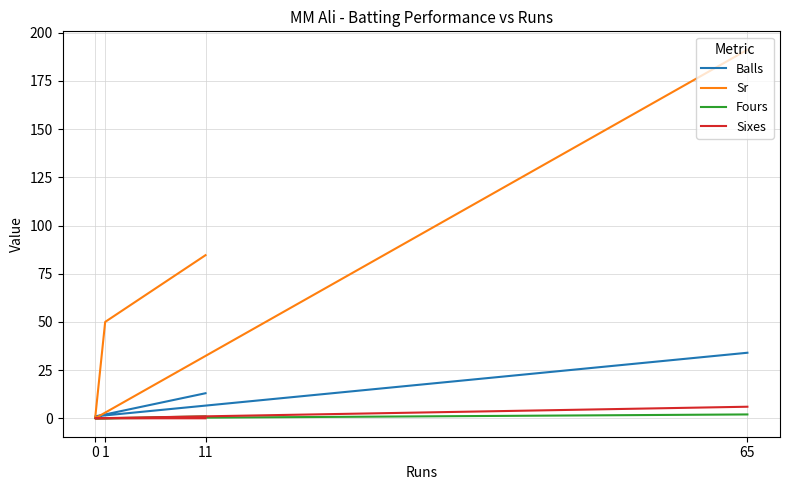

Is the value of Sixes at 1 greater than the value of Sr at 0?

No